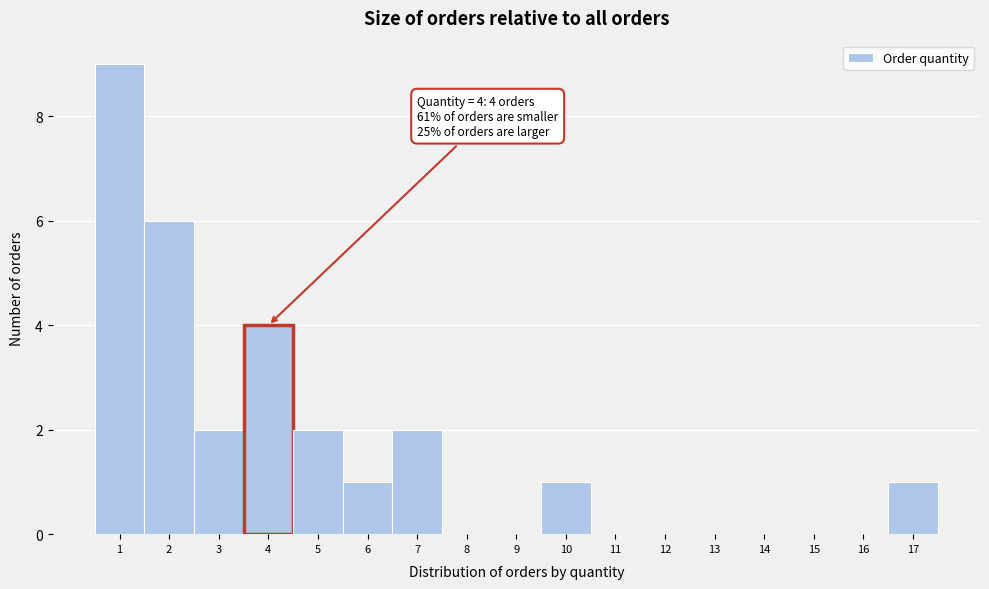

Which range on the x-axis has the tallest bar?

0.5 to 1.5